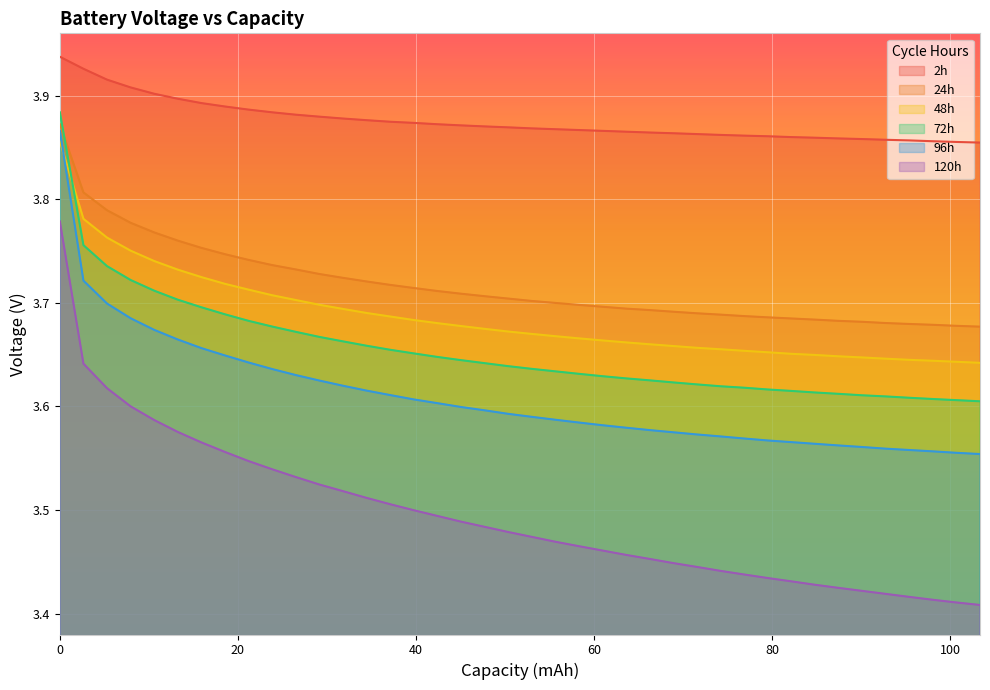

Which series has the largest range (max minus min)?

120h